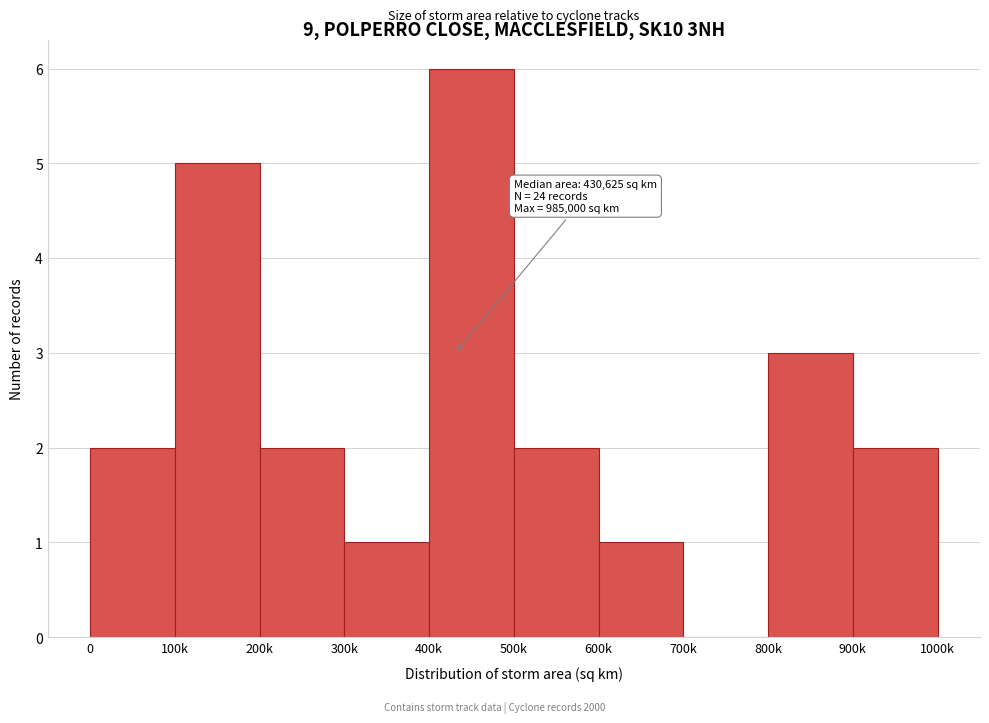

Reading right to left, extract all data points from this chart.

900k=2	800k=3	700k=0	600k=1	500k=2	400k=6	300k=1	200k=2	100k=5	0=2